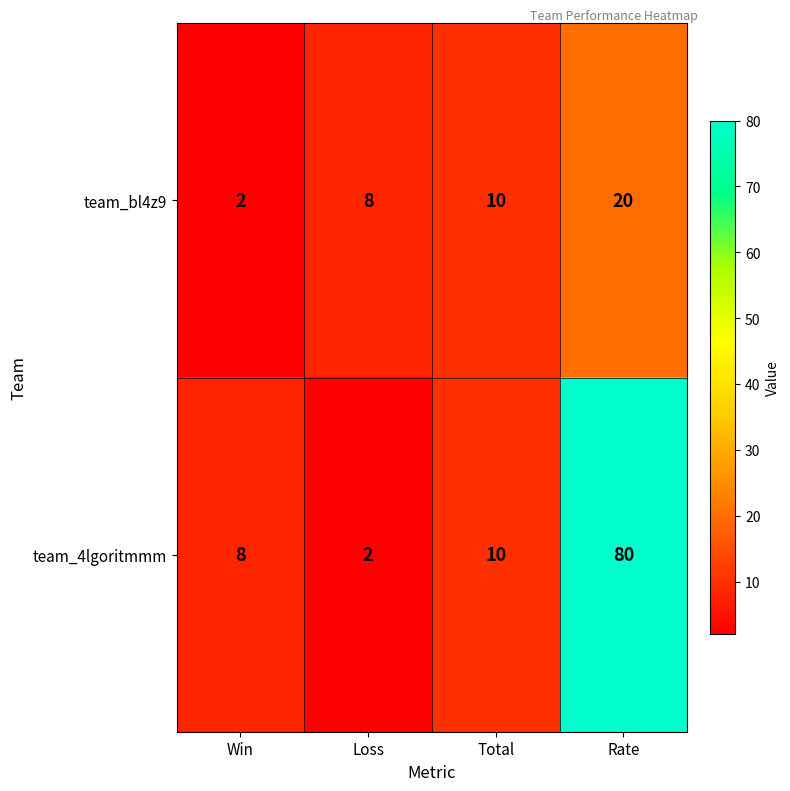

At which label does team_bl4z9 reach its minimum?

Win